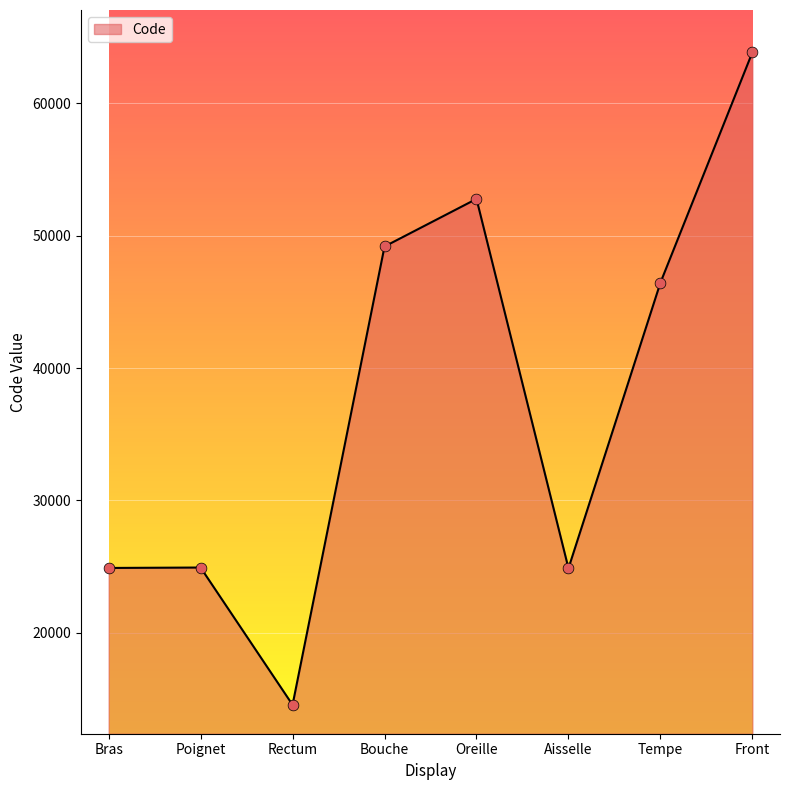

Between Rectum and Tempe, which is larger?

Tempe